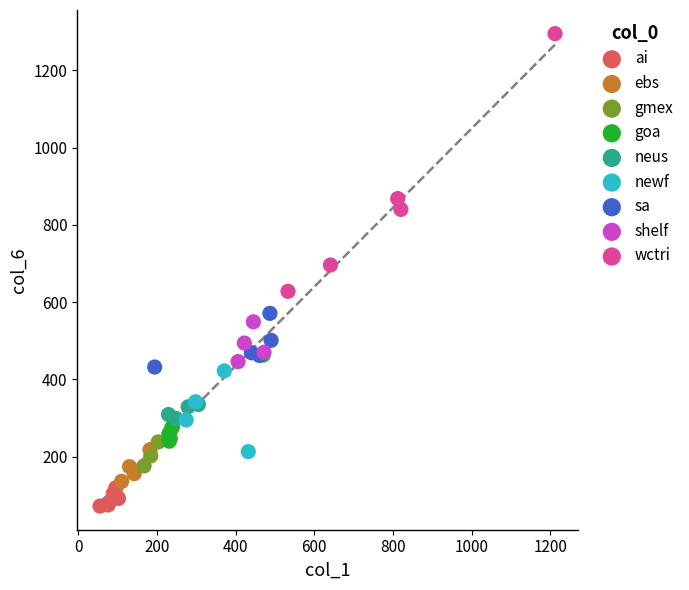

Which series has the widest spread of Y values?

wctri